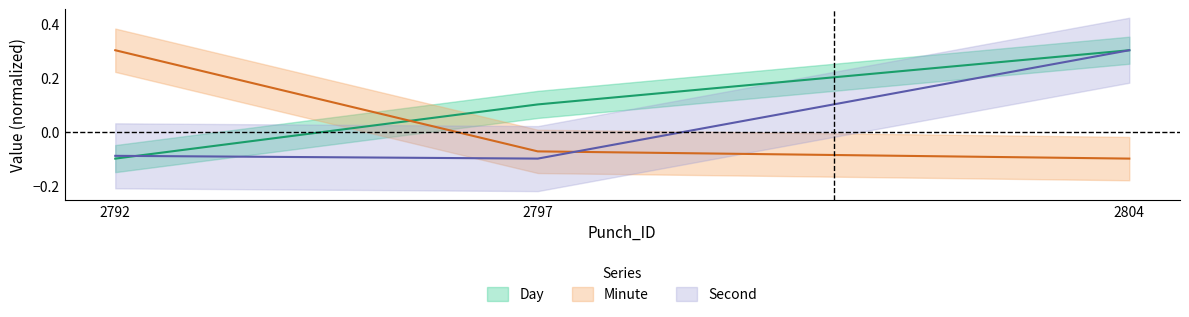

Is it true that Day equals -0.1 at 2792?

True